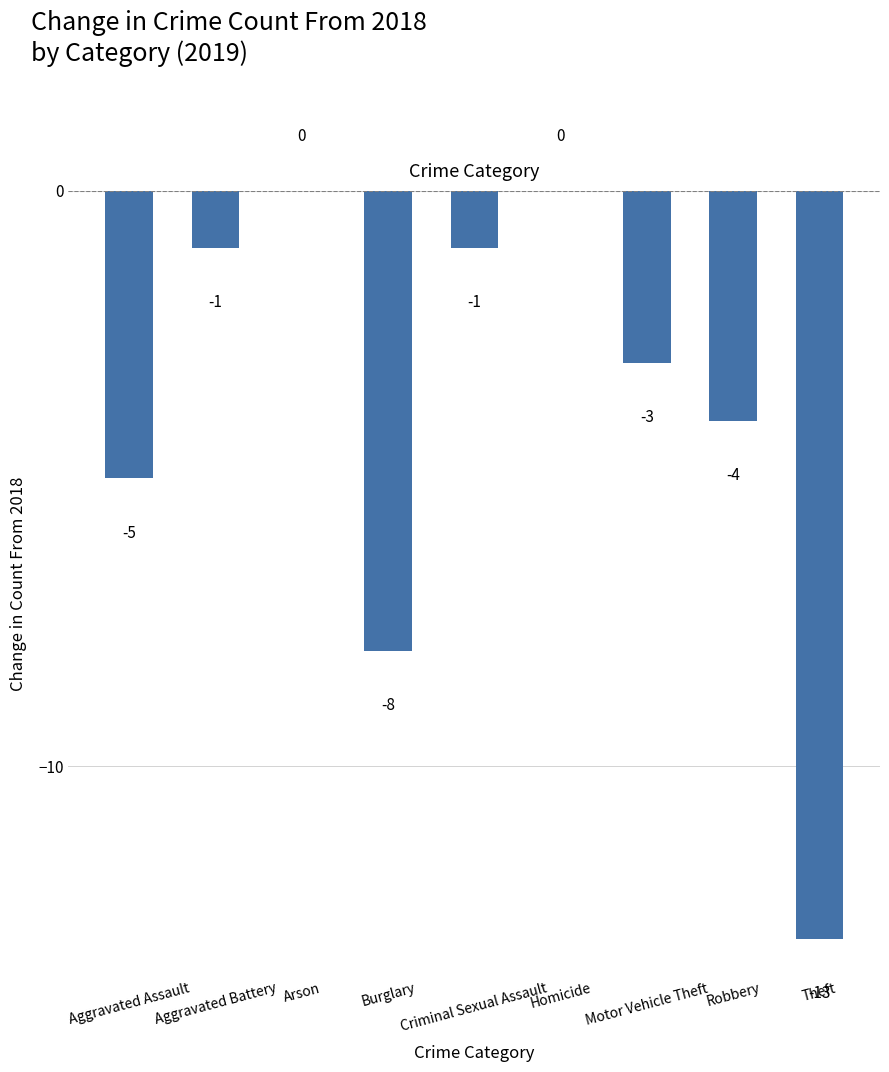

What is the sum of all values?

-35